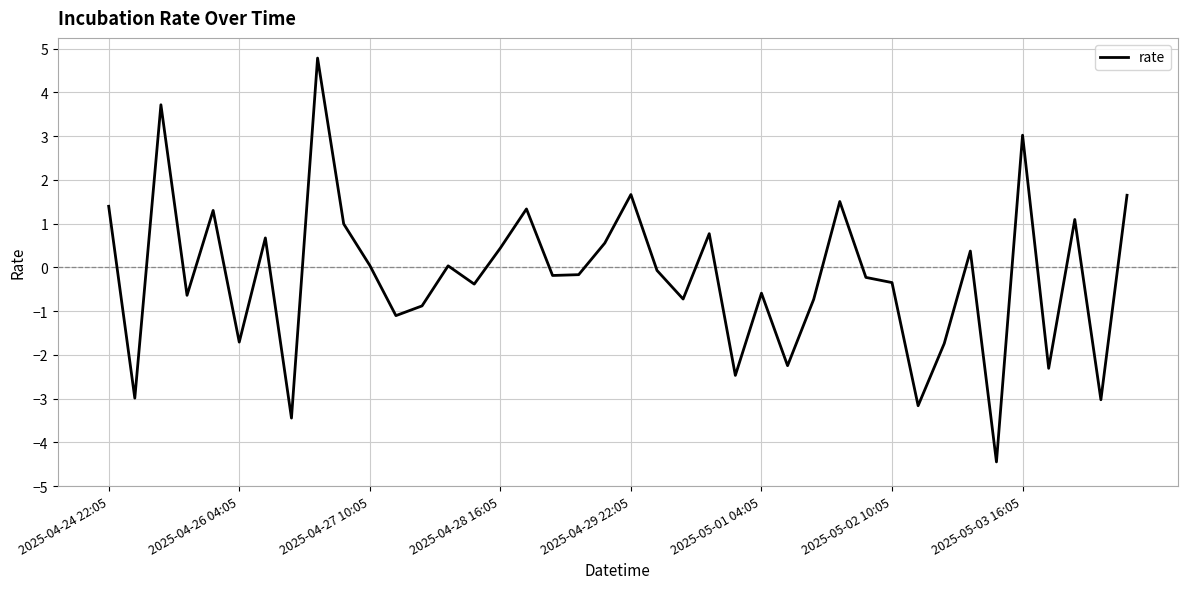

What is the greatest value displayed?

4.8